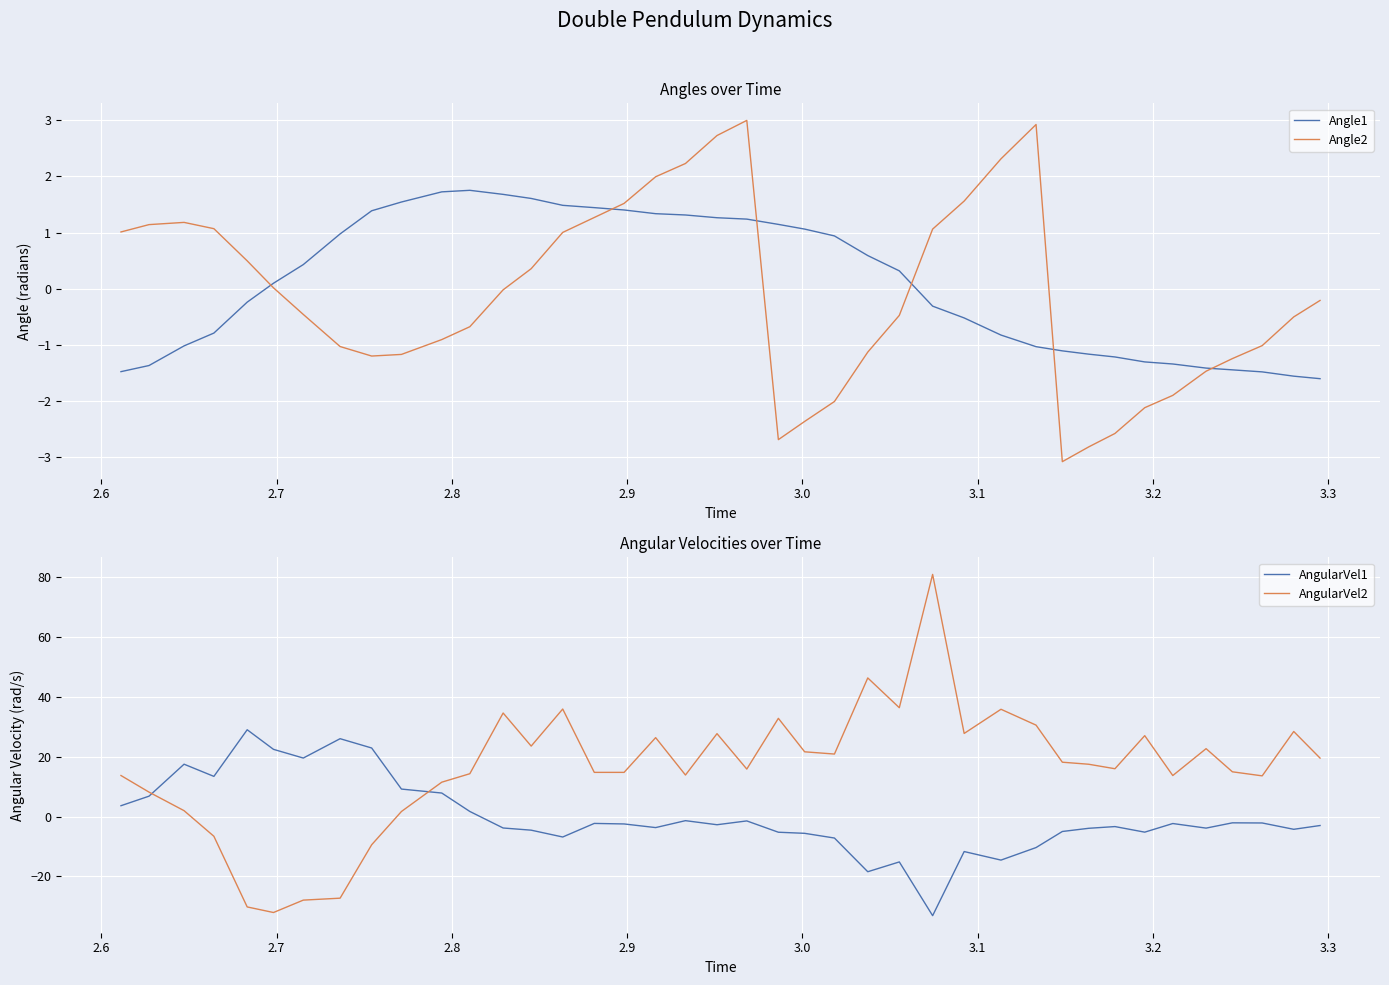

What are all the series names shown in the legend?

Angle1, Angle2, AngularVel1, AngularVel2